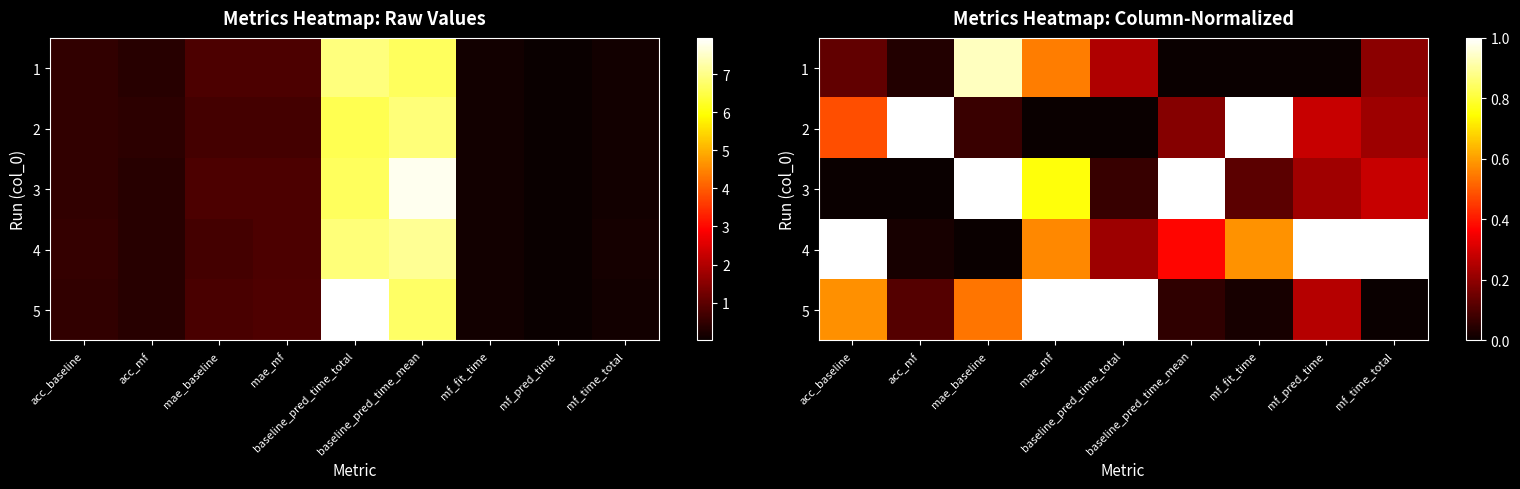

What is the greatest value displayed?

1.0